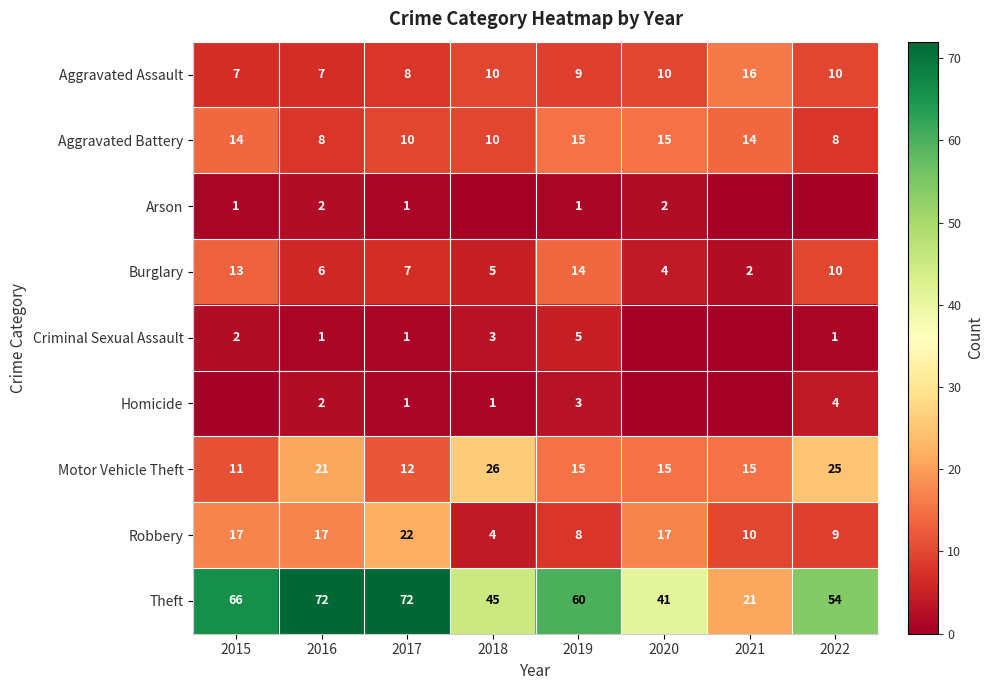

What is the difference between the highest and lowest values at 2019?

59